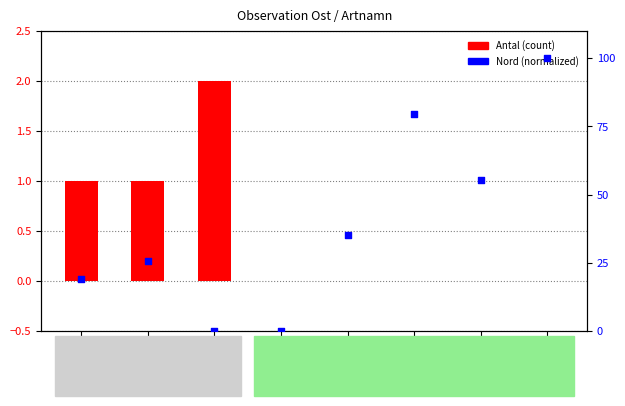

Which series reaches the maximum Y coordinate?

Nord (percentile rank)